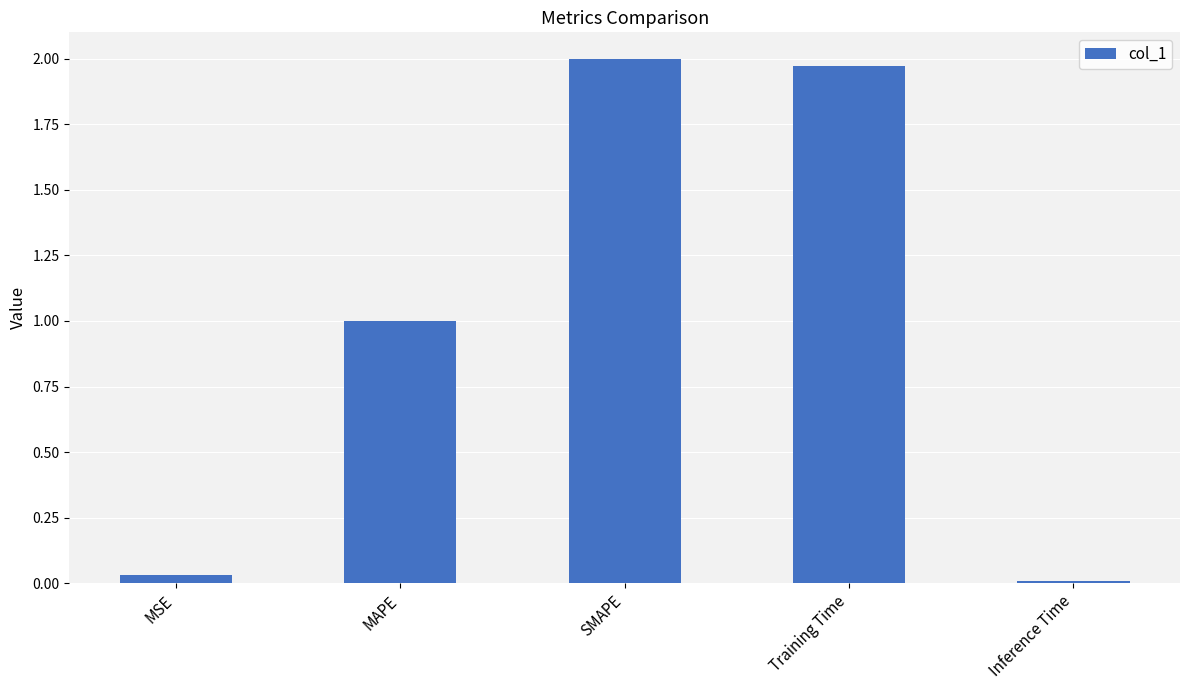

Are the bars horizontal?

No